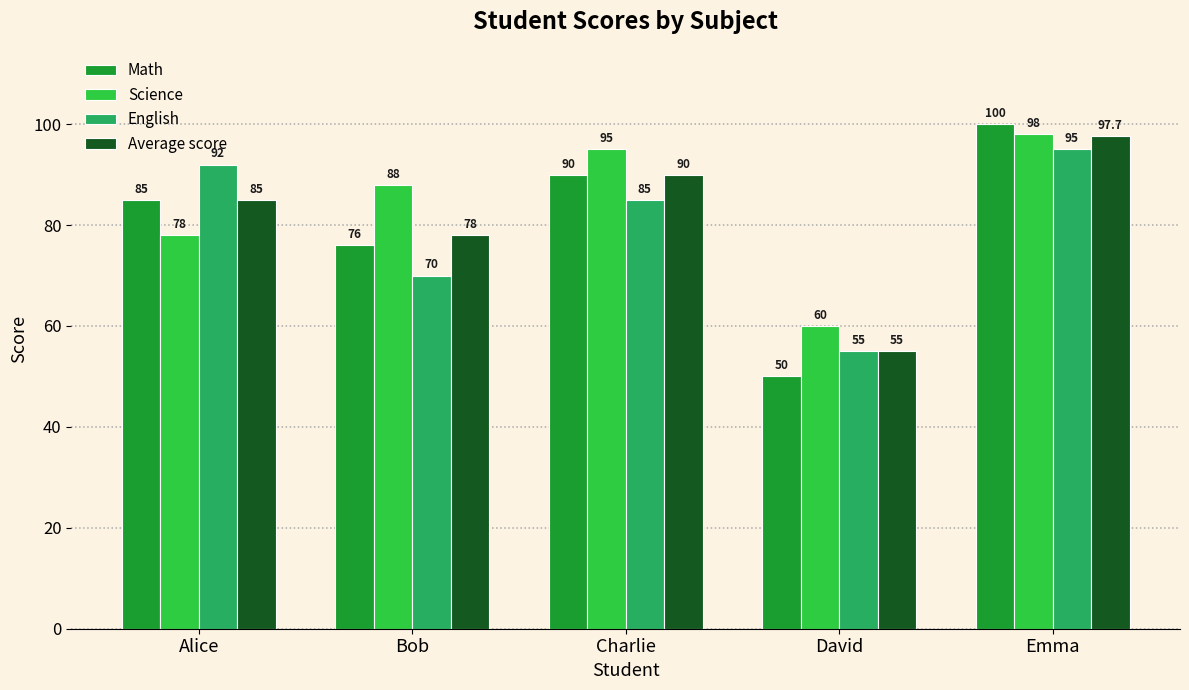

The value of Science at Alice is 110.4. True or false?

False